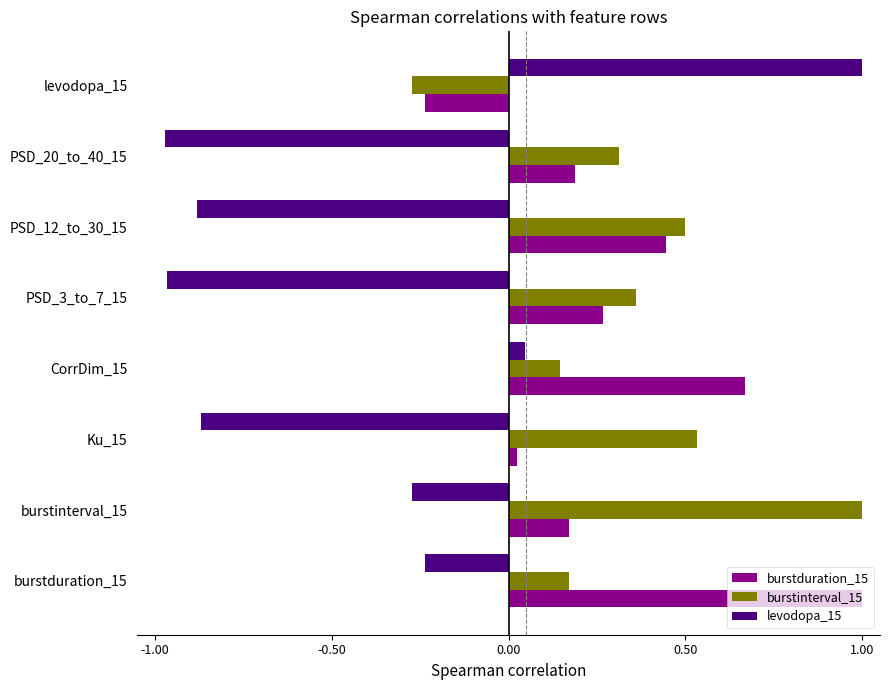

What is the sum of the burstduration_15 values at PSD_12_to_30_15 and burstduration_15?

1.4